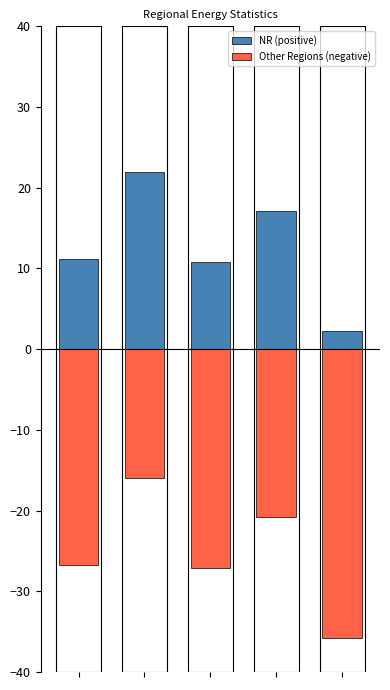

What is the difference between the NR (positive) values at 4 and 2?

8.6